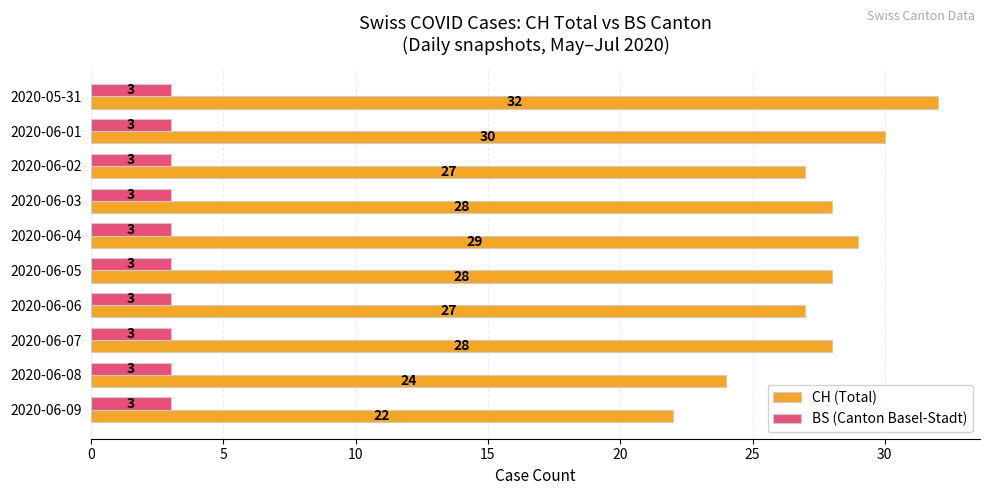

Rank the series at 2020-05-31 from lowest to highest value.

BS (Canton Basel-Stadt), CH (Total)